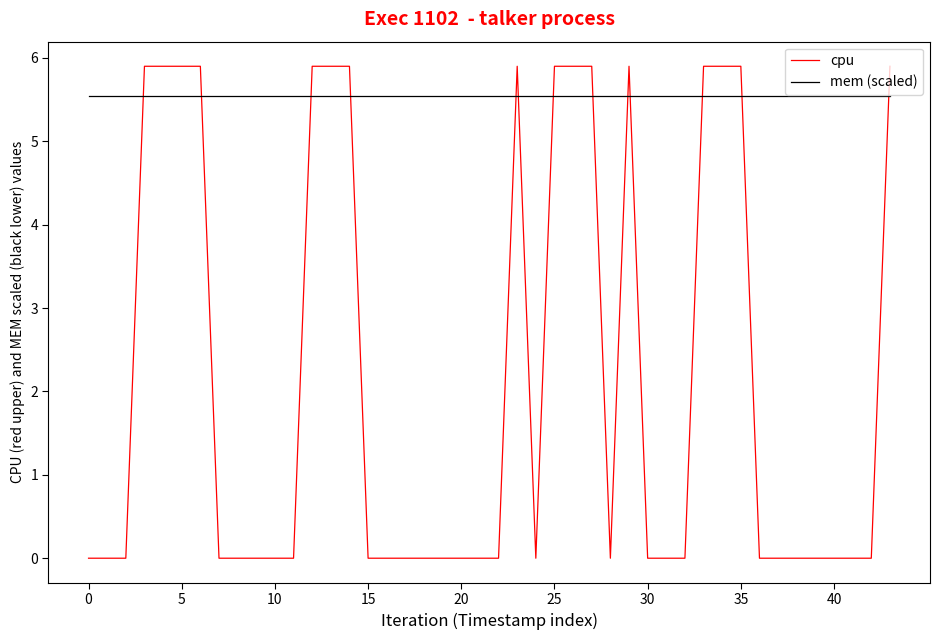

Which series has the widest spread of values?

cpu